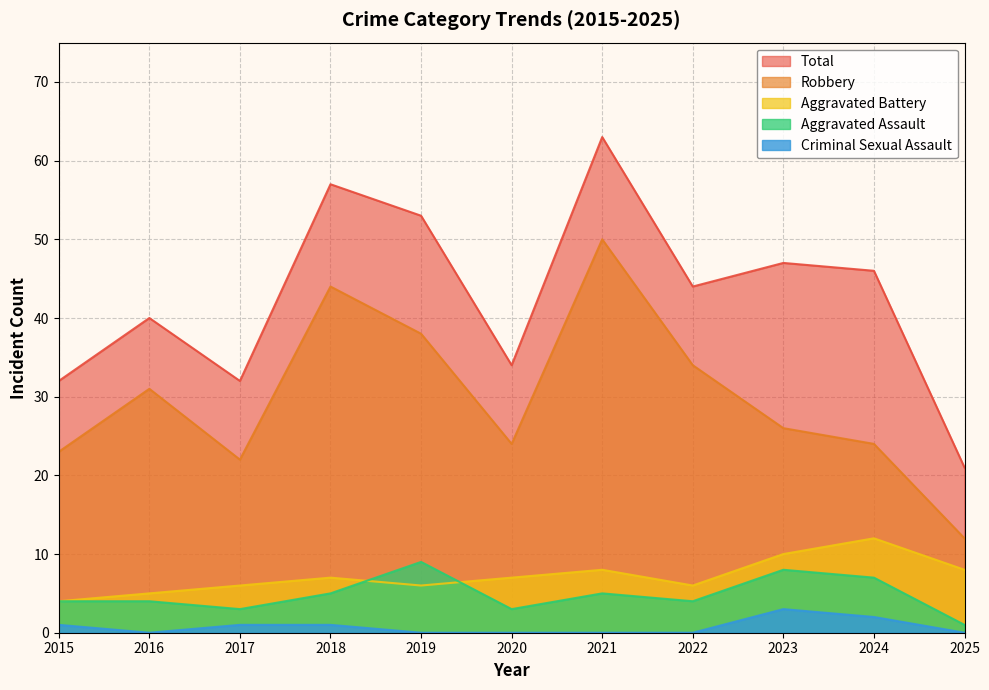

In Criminal Sexual Assault, how many points are lower than both neighbors (excluding endpoints)?

1